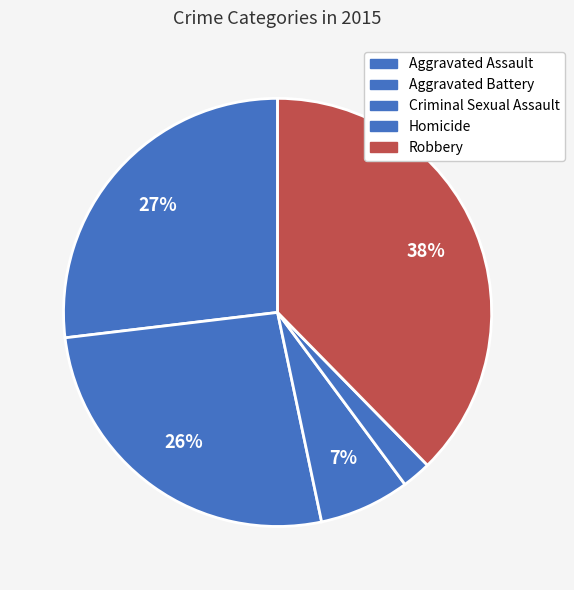

Does Aggravated Battery represent more than half of the total?

No